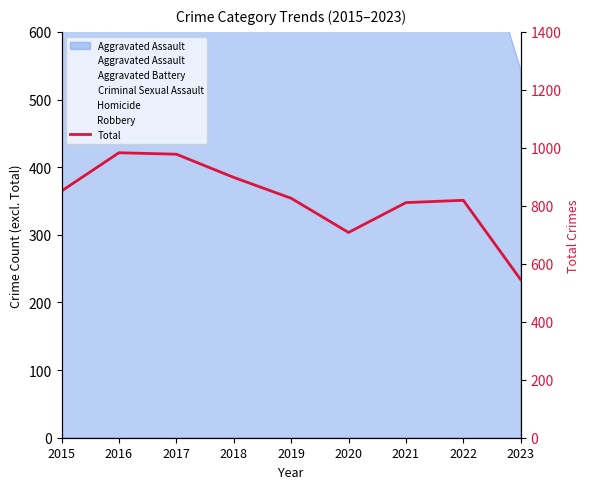

How many lines are shown in the chart?

1